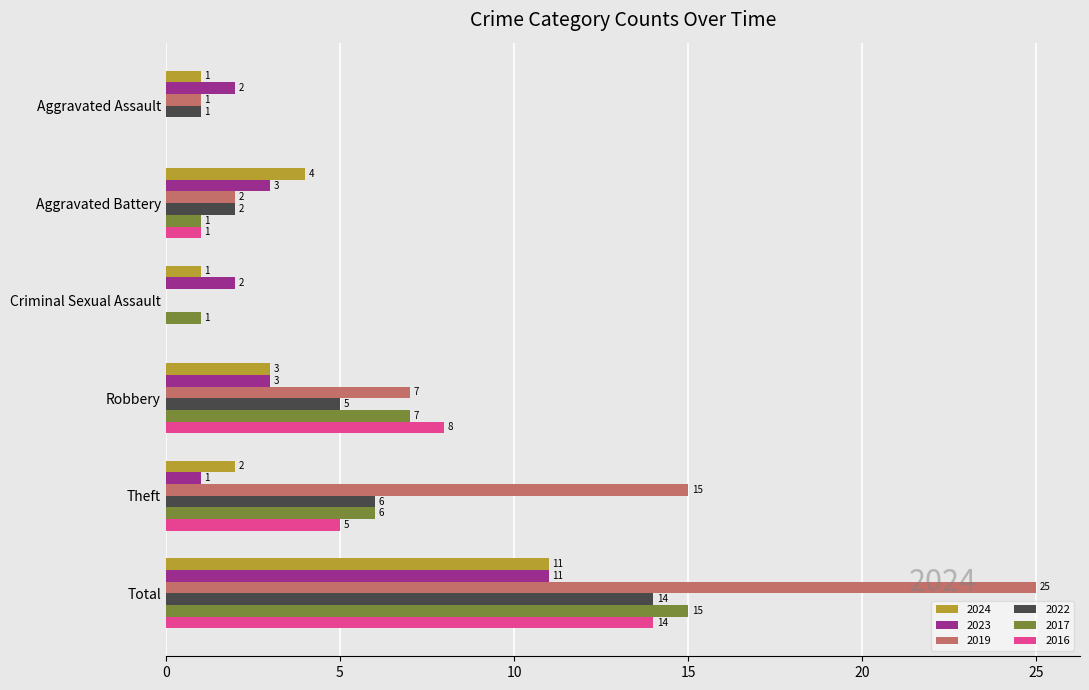

At which label does 2022 reach its peak?

Total